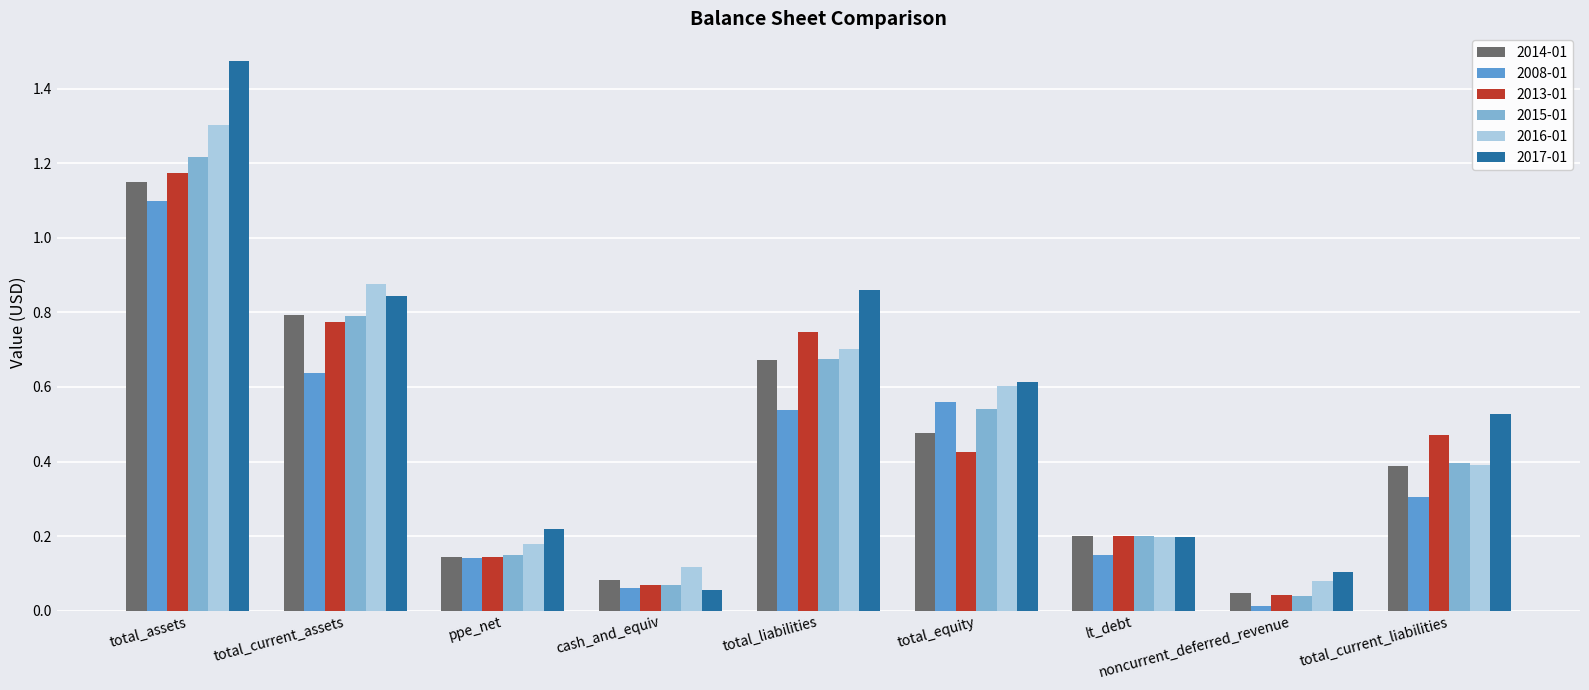

Is it true that 2017-01 equals 0.6 at total_equity?

True